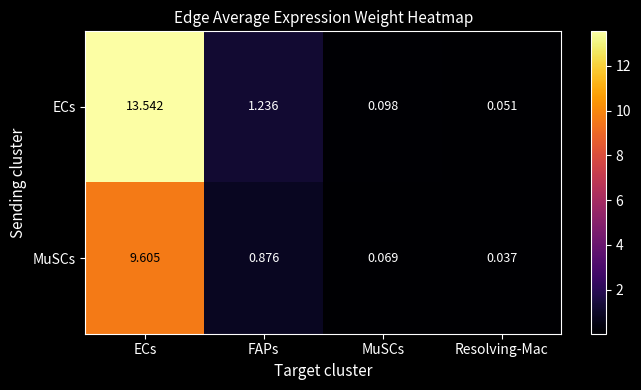

Which label corresponds to the largest value in the chart?

ECs